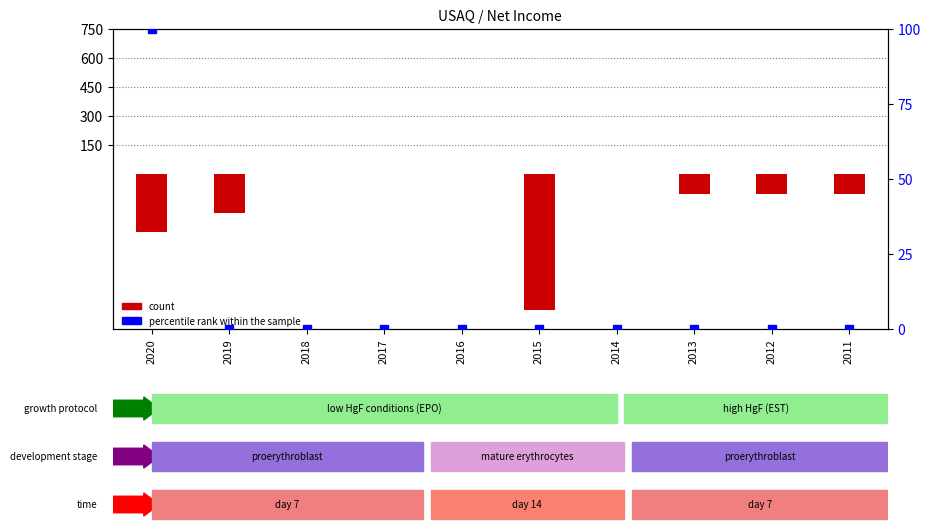

How many values in the count series are below -100?

3